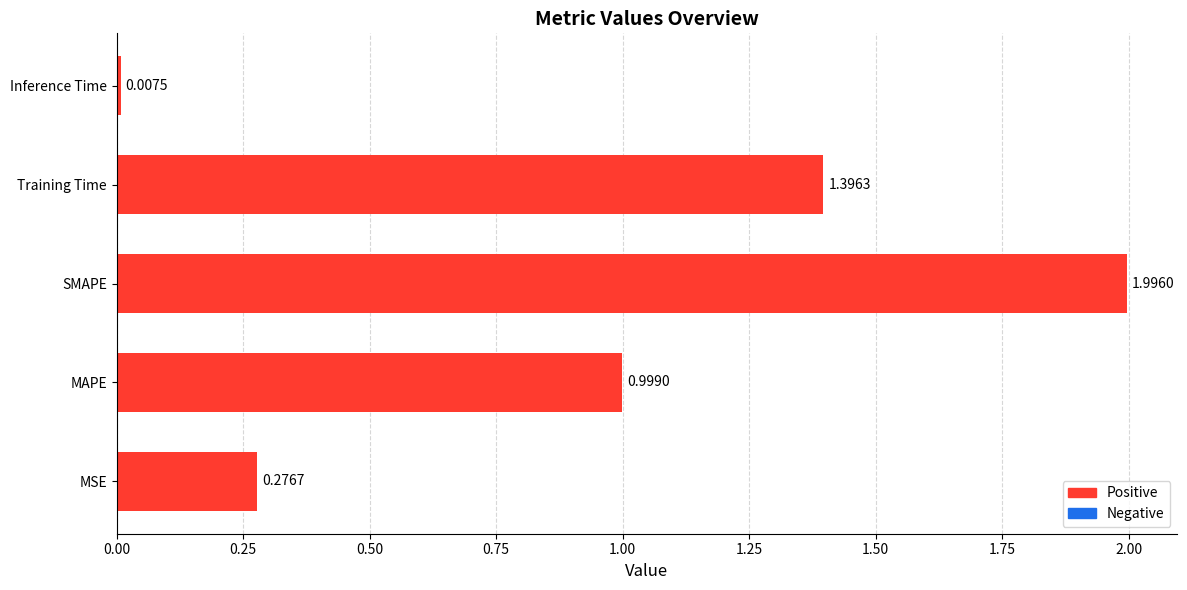

Where is the data nearest to the value 1?

MAPE